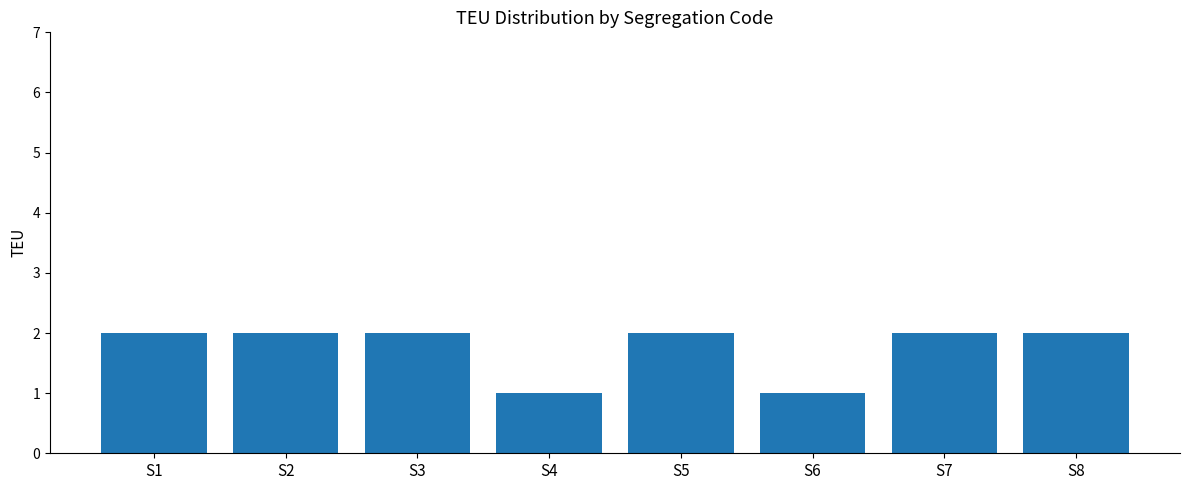

True or false: the data shows 0 at S4.

False